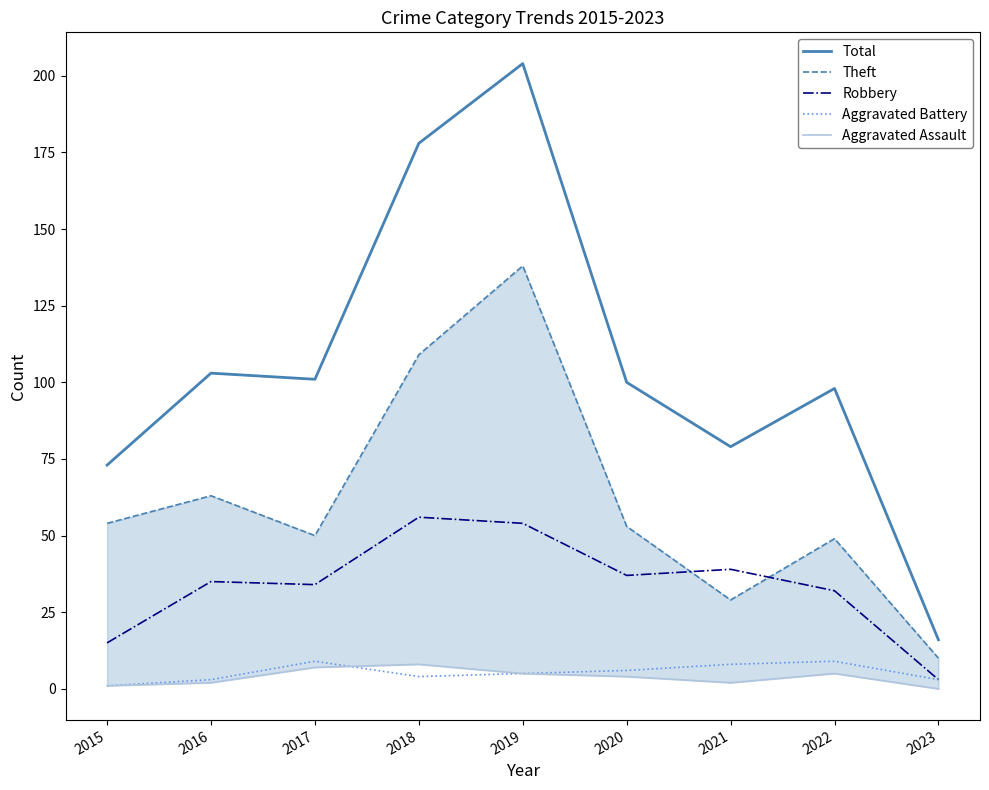

Which series has the largest range (max minus min)?

Total